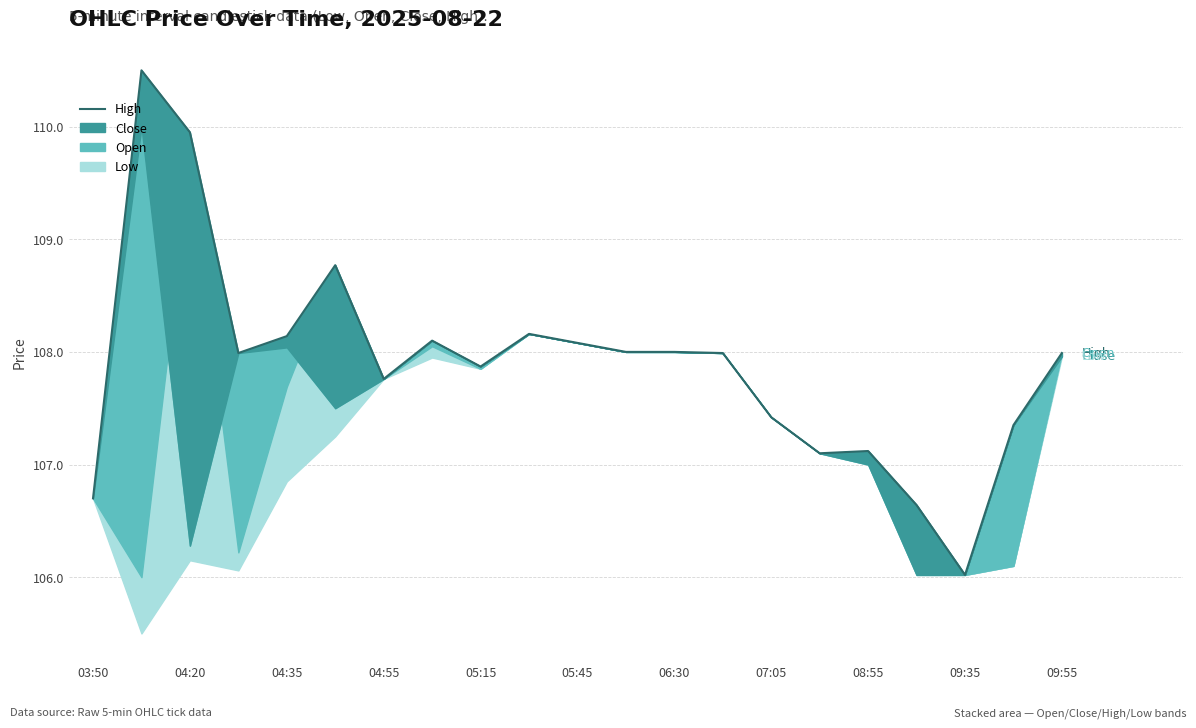

The value at 08:55 is 107.1. True or false?

True